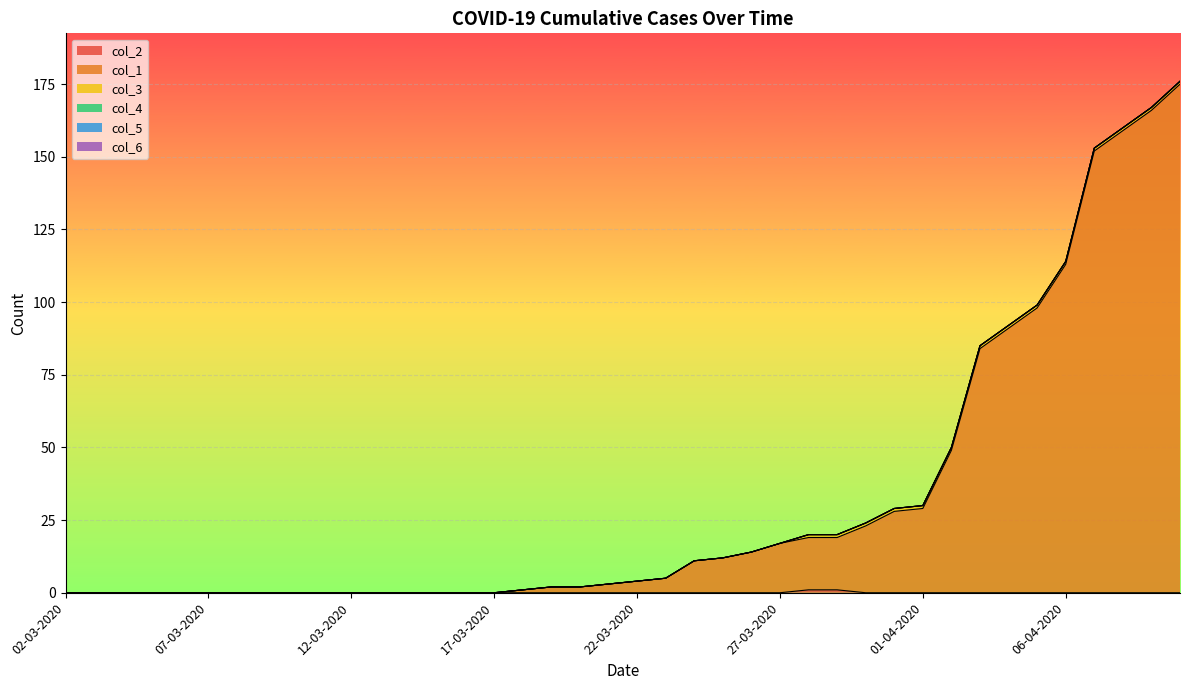

Reading left to right, extract all data points from this chart.

col_2: 0	0	0	0	0	0	0	0	0	0	0	0	0	0	0	0	0	0	0	0	0	0	0	0	0	0	1	1	0	0	0	0	0	0	0	0	0	0	0	0
col_1: 0	0	0	0	0	0	0	0	0	0	0	0	0	0	0	0	1	2	2	3	4	5	11	12	14	17	18	18	23	28	29	49	84	91	98	113	152	159	166	175
col_3: 0	0	0	0	0	0	0	0	0	0	0	0	0	0	0	0	0	0	0	0	0	0	0	0	0	0	1	1	1	1	1	1	1	1	1	1	1	1	1	1
col_4: 0	0	0	0	0	0	0	0	0	0	0	0	0	0	0	0	0	0	0	0	0	0	0	0	0	0	0	0	0	0	0	0	0	0	0	0	0	0	0	0
col_5: 0	0	0	0	0	0	0	0	0	0	0	0	0	0	0	0	0	0	0	0	0	0	0	0	0	0	0	0	0	0	0	0	0	0	0	0	0	0	0	0
col_6: 0	0	0	0	0	0	0	0	0	0	0	0	0	0	0	0	0	0	0	0	0	0	0	0	0	0	0	0	0	0	0	0	0	0	0	0	0	0	0	0